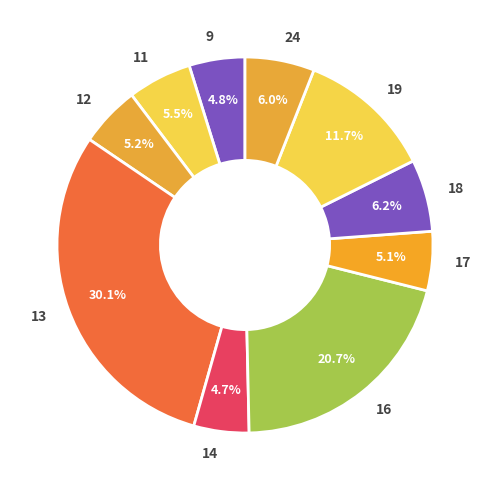

To the nearest percent, what percentage of the pie is 17?

5%